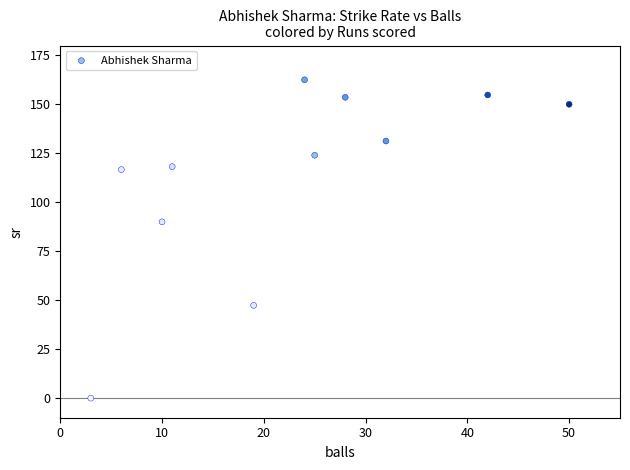

What Y value in the scatter plot is closest to 81?

90.0